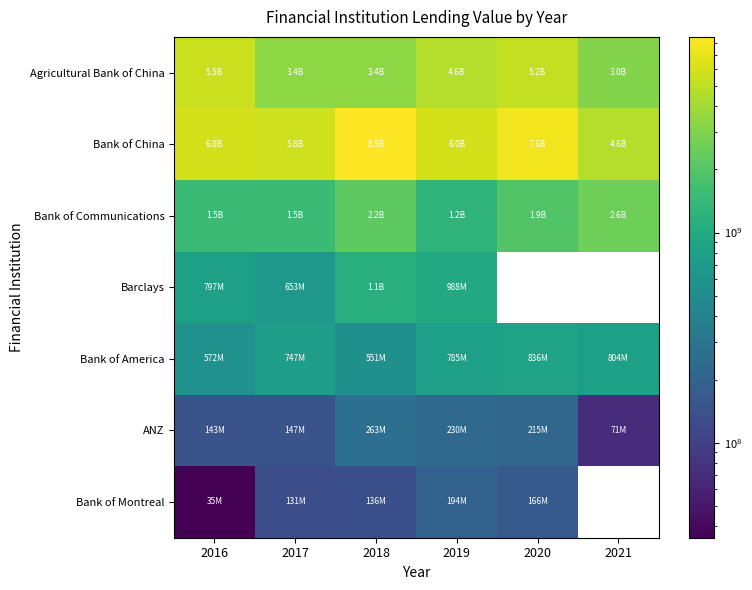

Is the value of ANZ at 2017 greater than the value of Barclays at 2019?

No